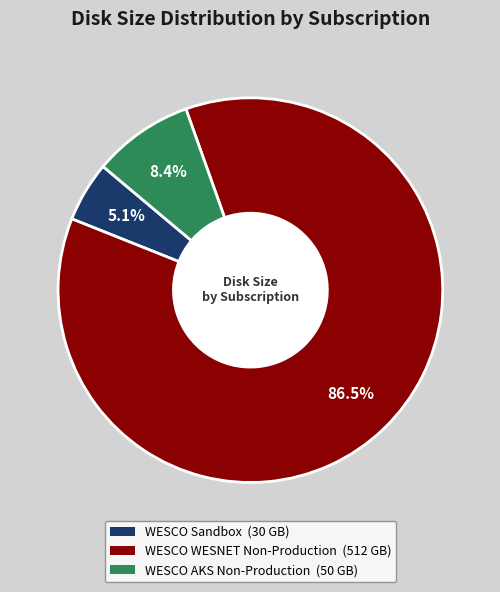

What percentage do WESCO Sandbox and WESCO WESNET Non-Production together represent?

91.6%